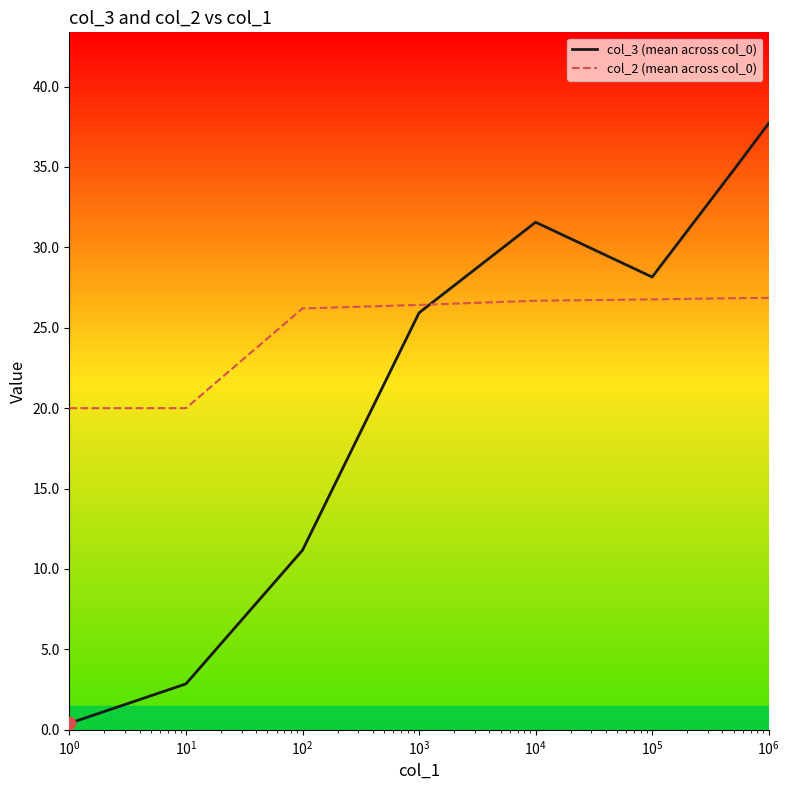

Which series has the widest spread of values?

col_3 (mean across col_0)